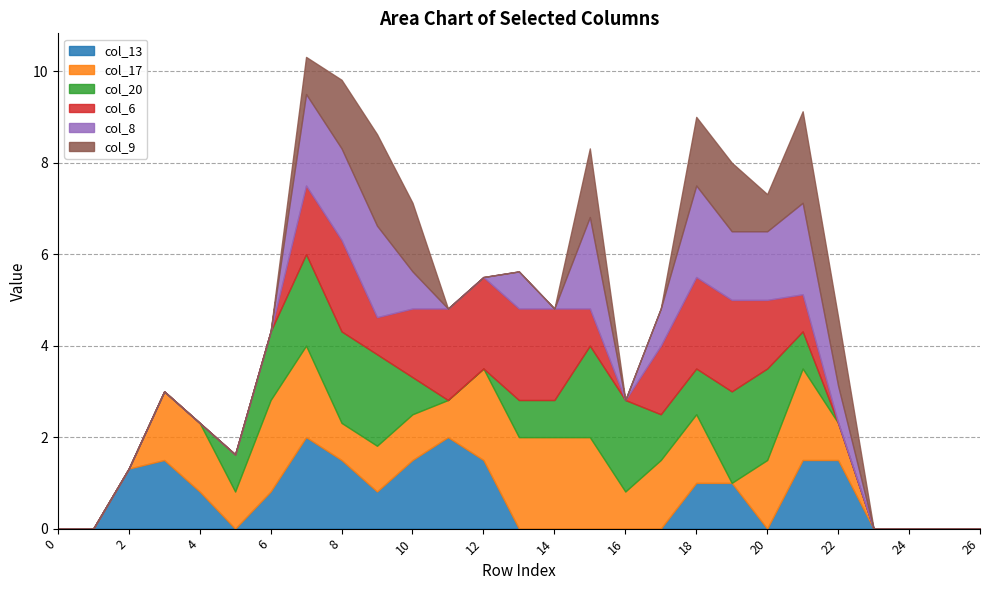

At which label does col_6 reach its peak?

row_8